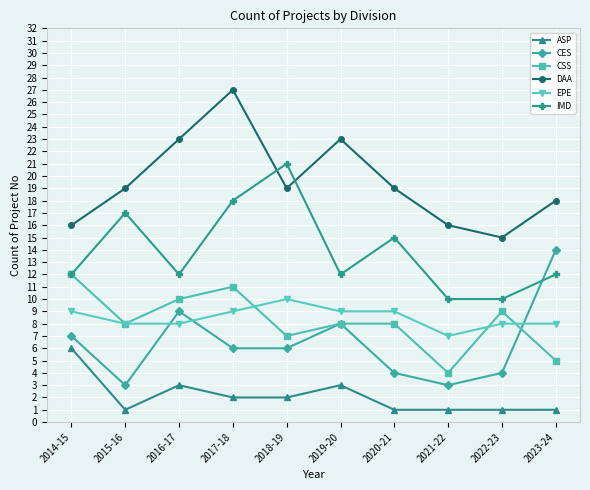

Does the chart display data point markers on the line(s)?

Yes